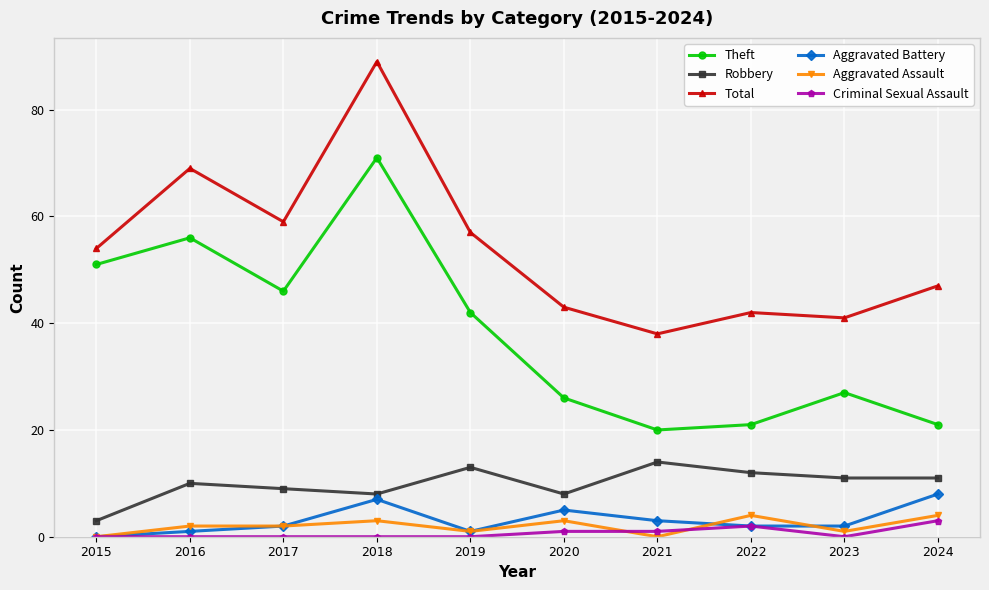

What is the maximum value for Robbery?

14